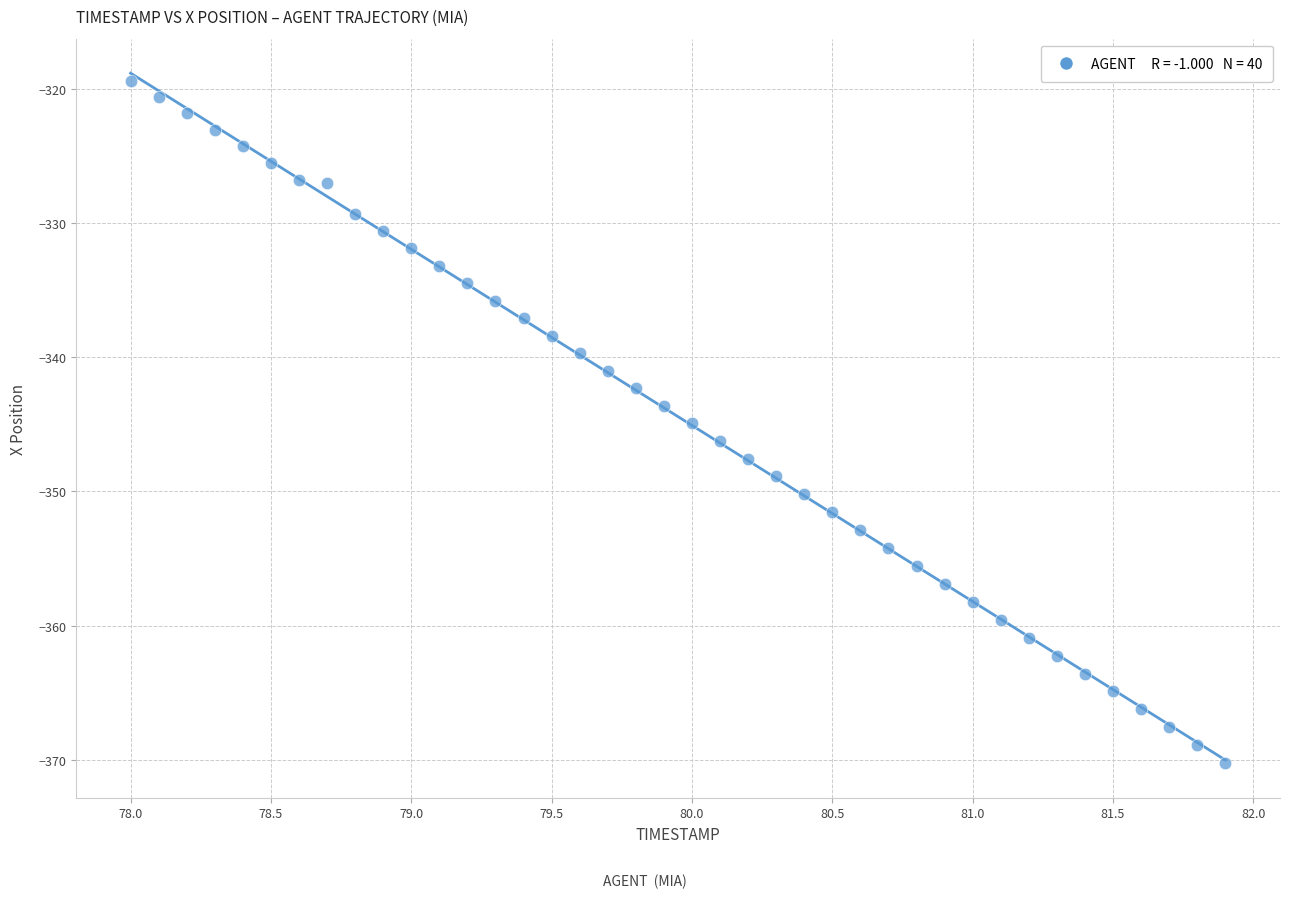

What is the range of Y values (max minus min)?

50.9